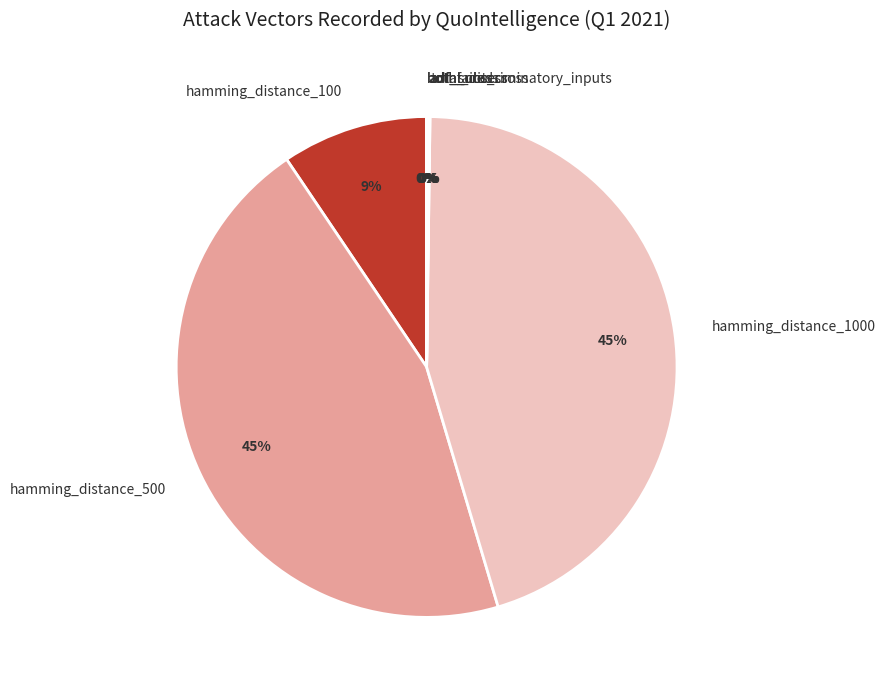

What percentage is the hamming_distance_100 slice, to the nearest percent?

9%